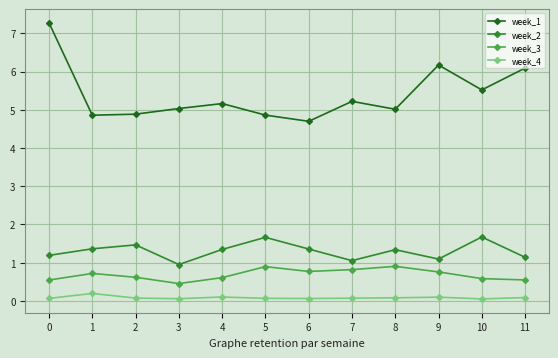

What is the sum of all week_3 values?

8.2